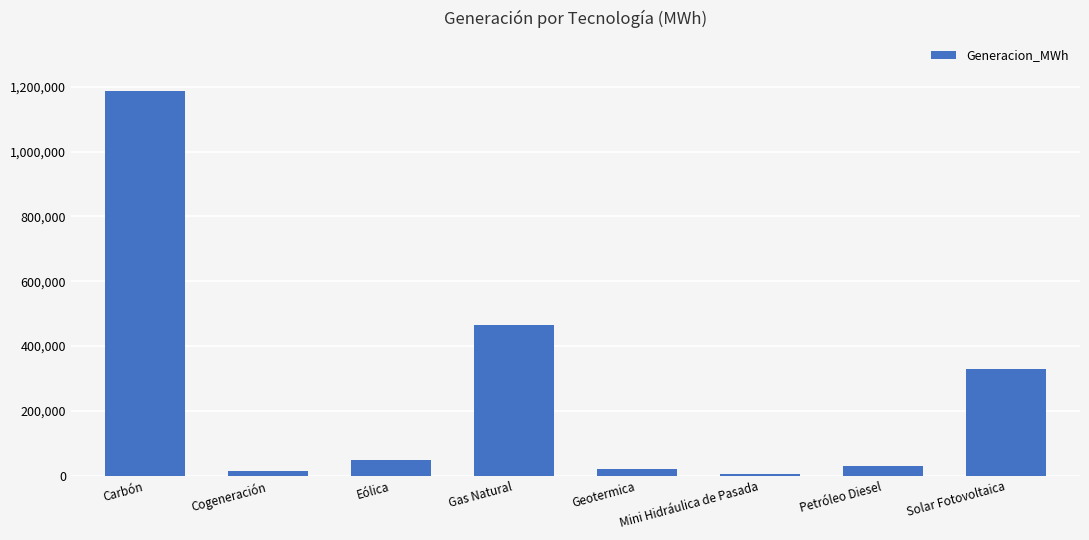

What value does the data have at Mini Hidráulica de Pasada?

5435.7